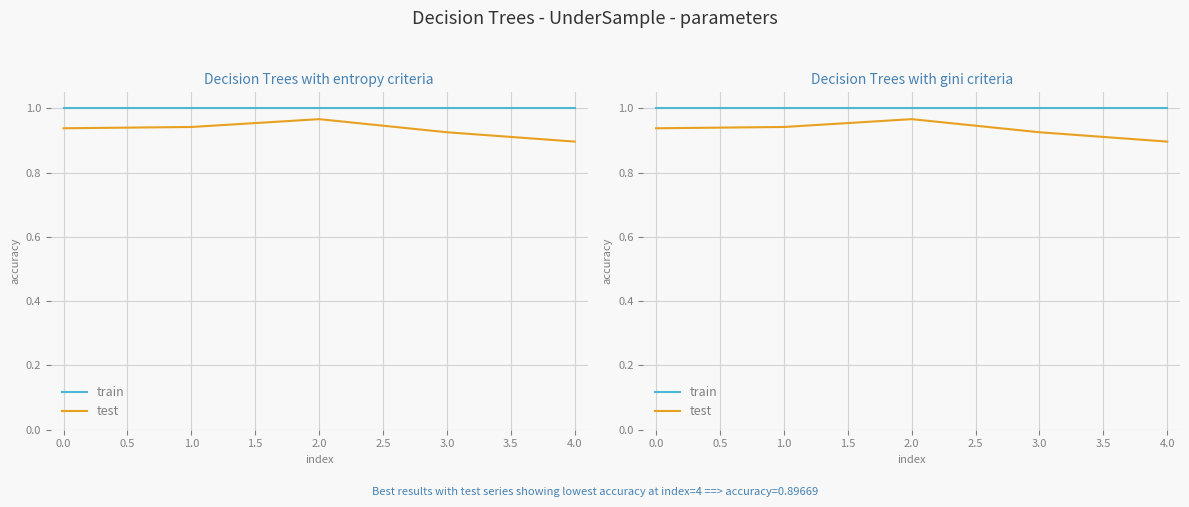

Rank the series at 4.0 from highest to lowest value.

train, test